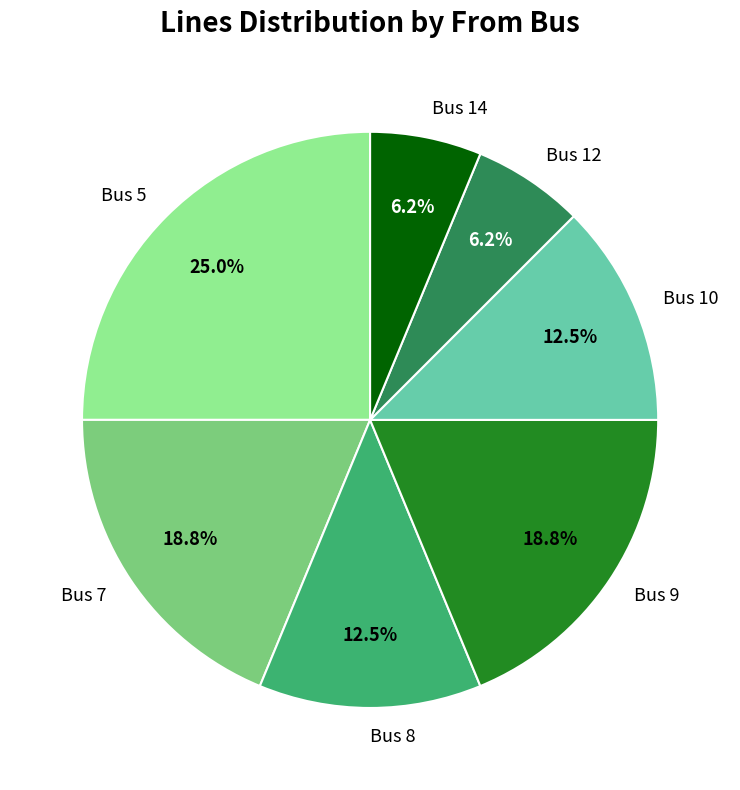

Do Bus 8 and Bus 9 together represent more than half of the pie?

No